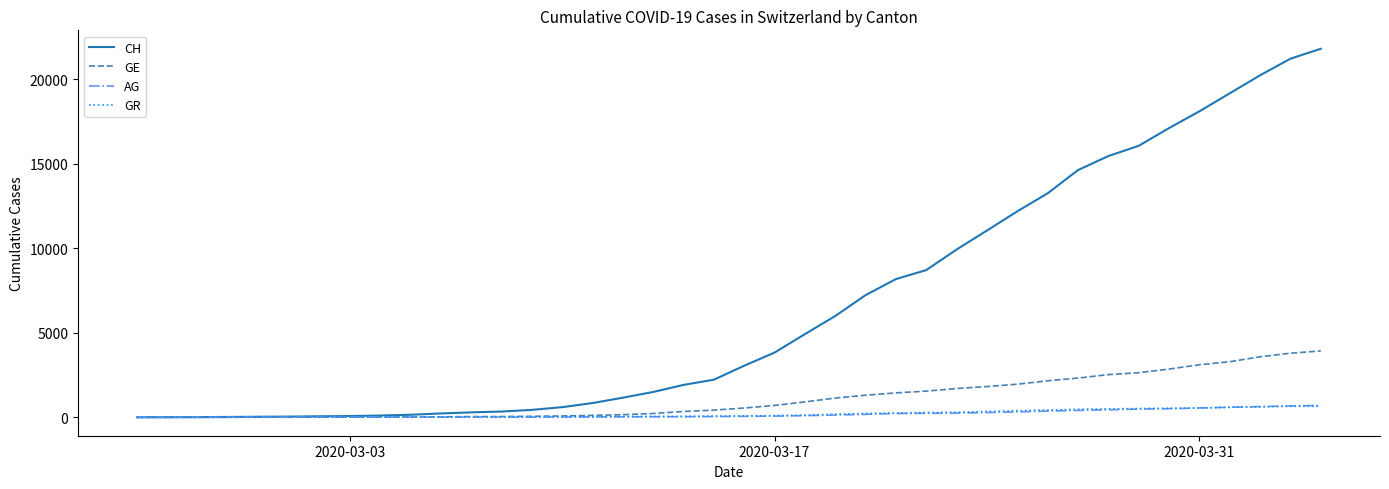

Which series has the largest range (max minus min)?

CH